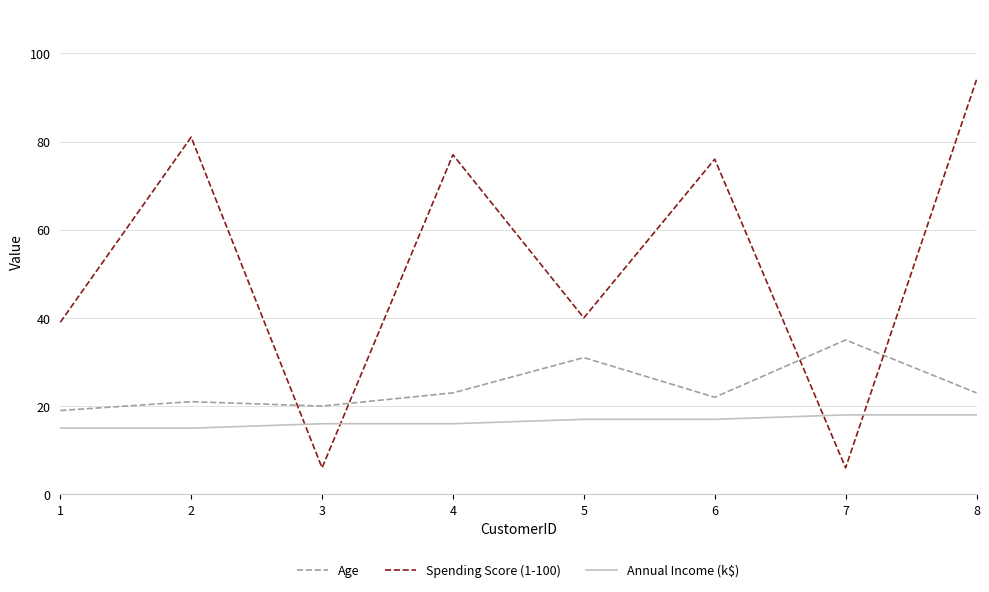

Where is Spending Score (1-100) nearest to the value 50?

5